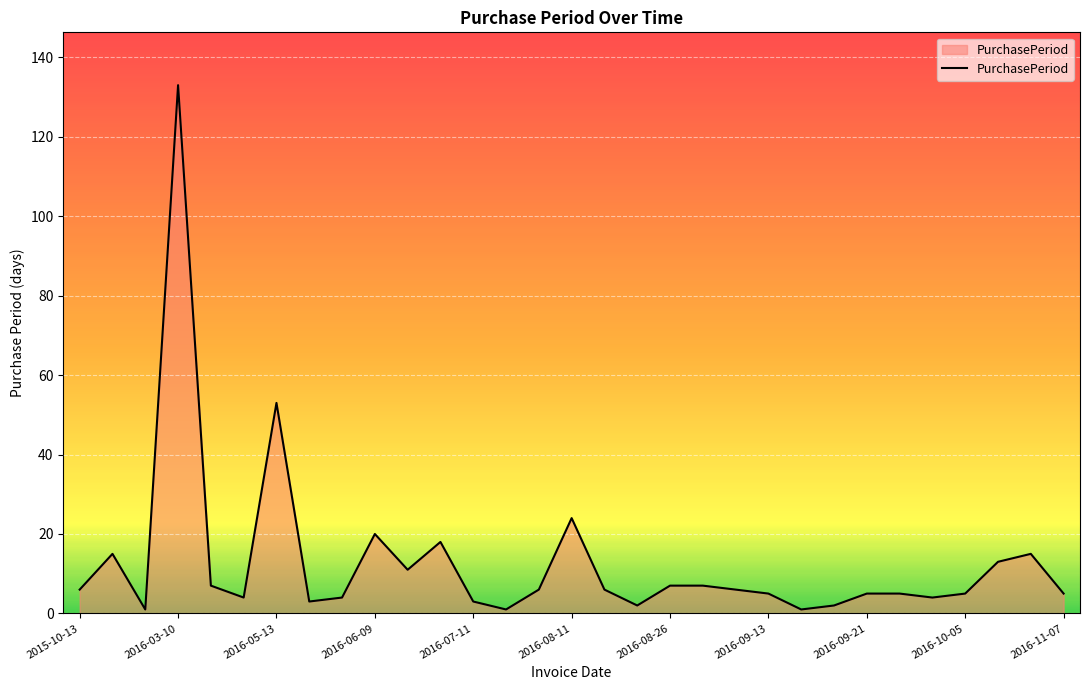

What is the maximum value shown in the chart?

133